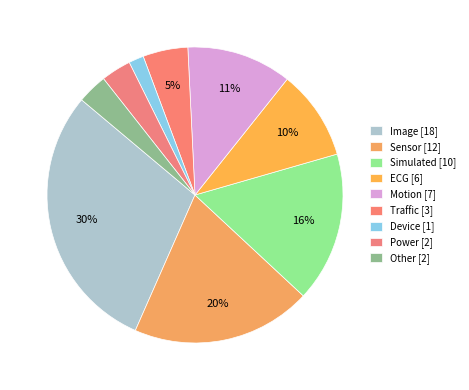

Does Other account for over 50% of the chart?

No